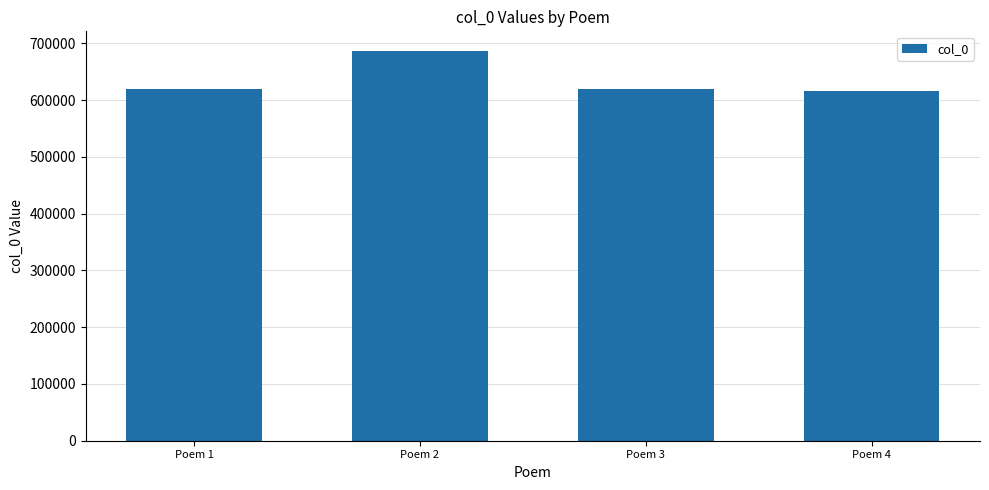

How many data points are less than 619664?

2